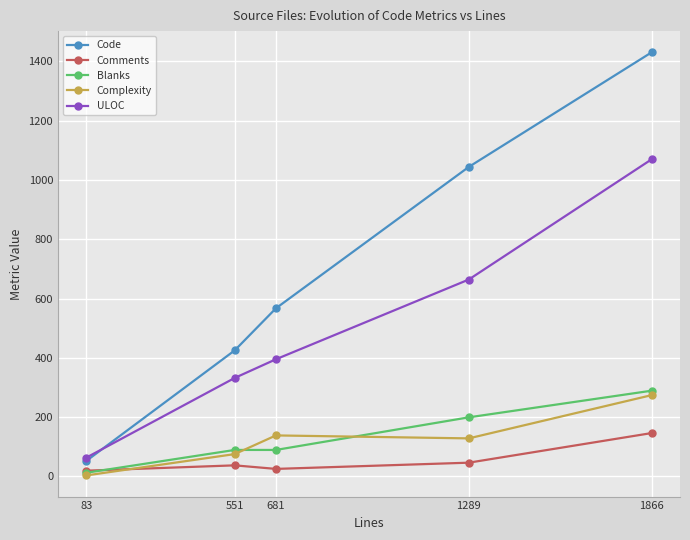

How many series are shown in this chart?

5